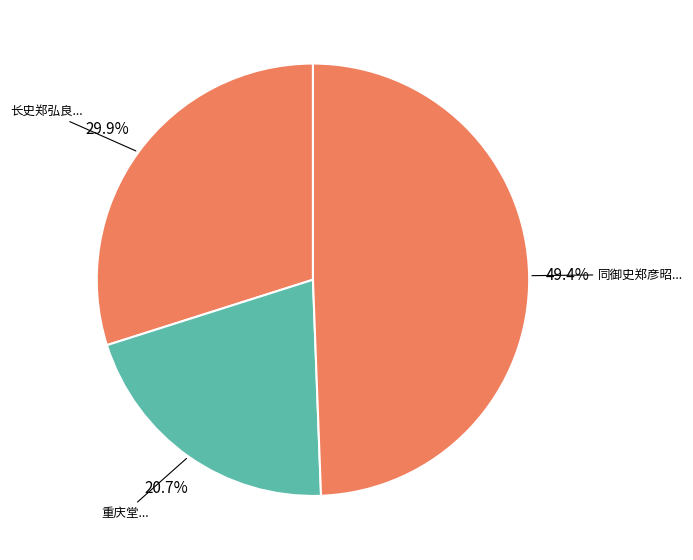

How many segments does this pie chart have?

3